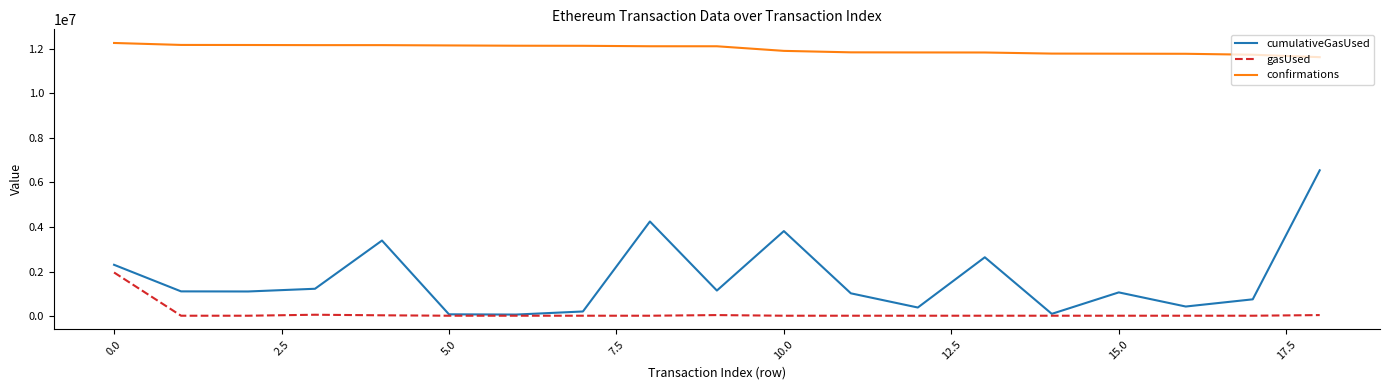

True or false: cumulativeGasUsed and confirmations intersect in this chart.

False